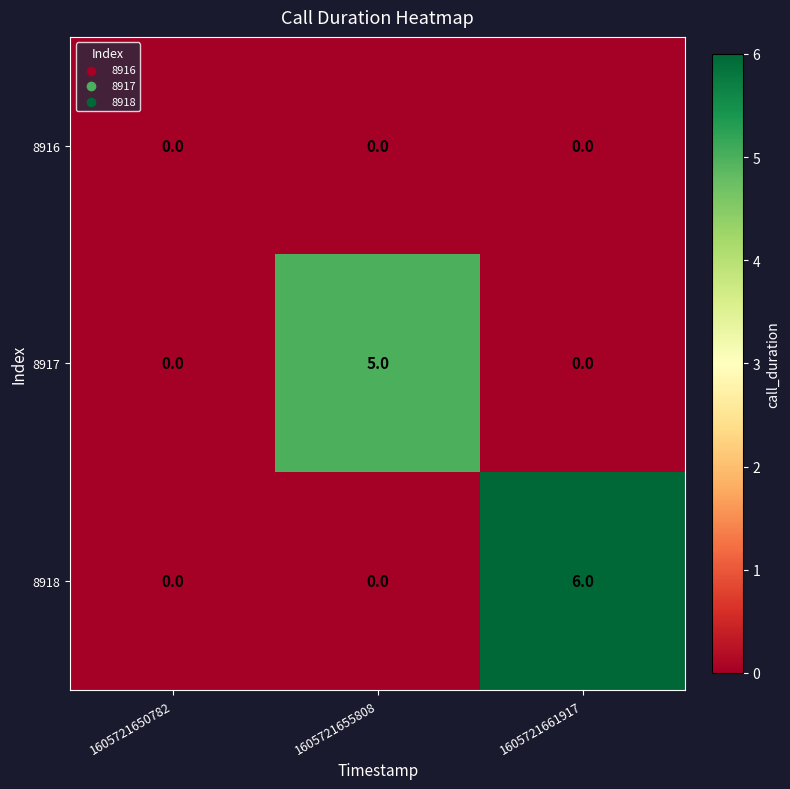

What is the greatest value displayed?

6